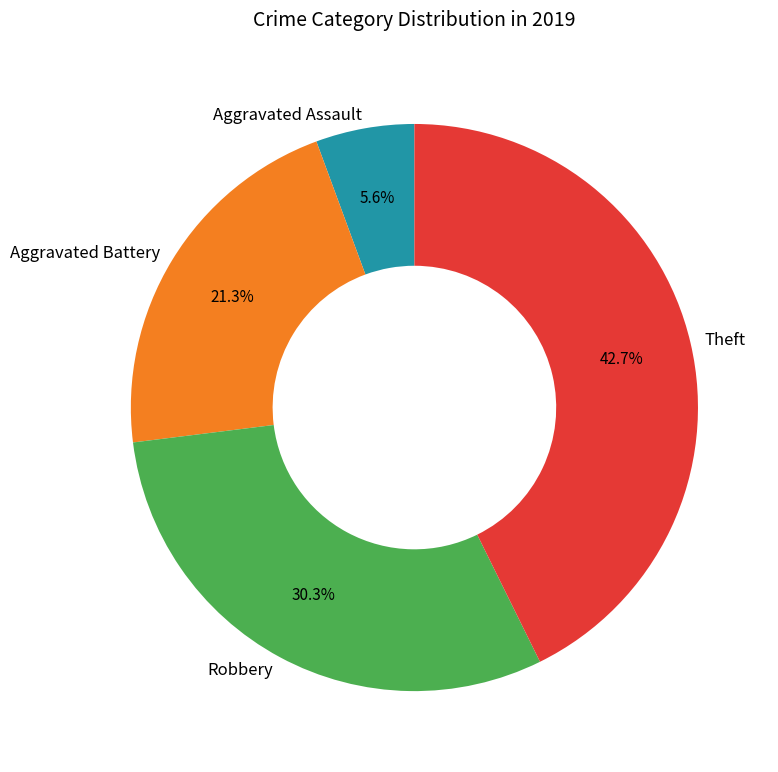

What is the ratio of the value at Robbery to the value at Theft?

0.7